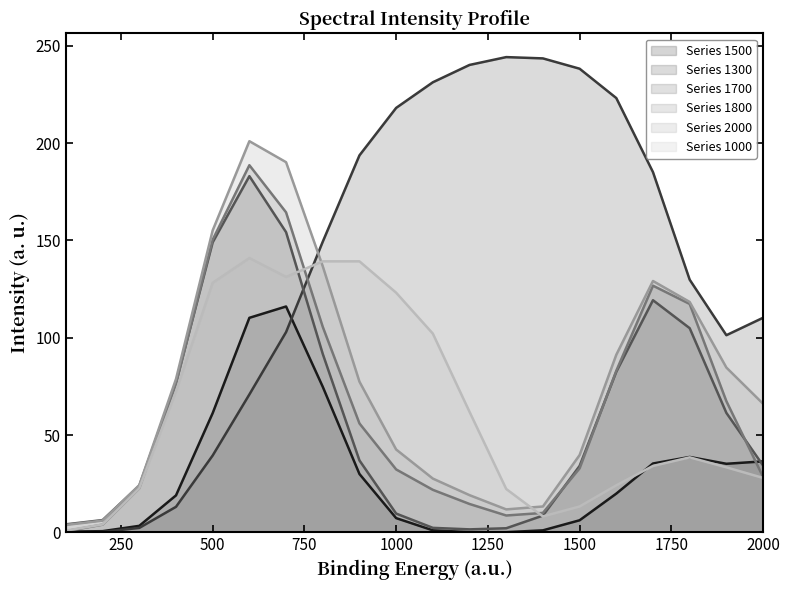

What are all the series names shown in the legend?

Series 1500, Series 1300, Series 1700, Series 1800, Series 2000, Series 1000